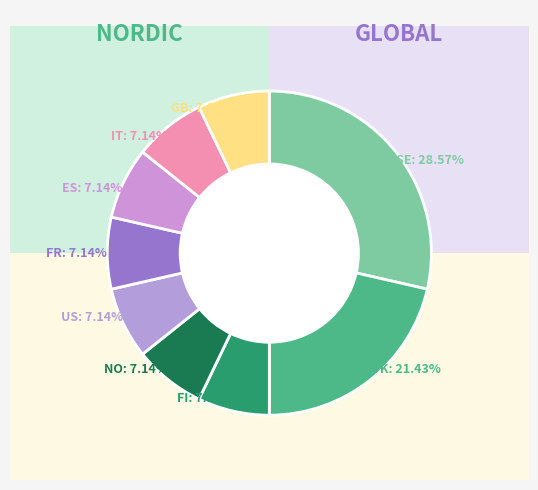

Approximately how many times larger is the value at GB compared to FR?

1.0